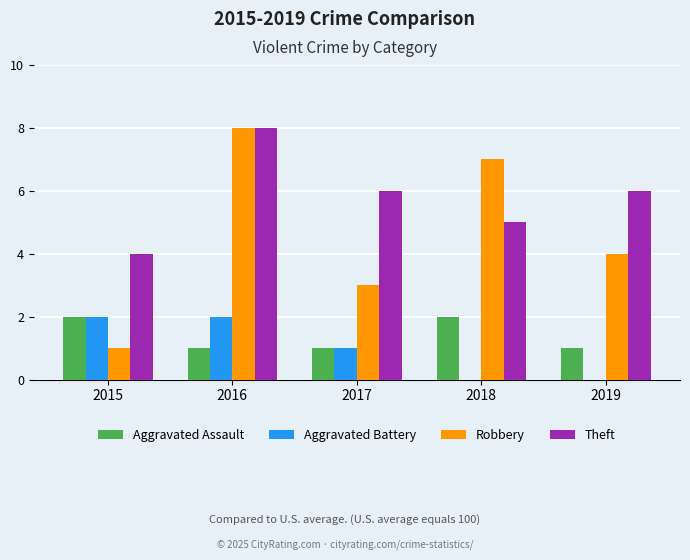

What are all the series names shown in the legend?

Aggravated Assault, Aggravated Battery, Robbery, Theft